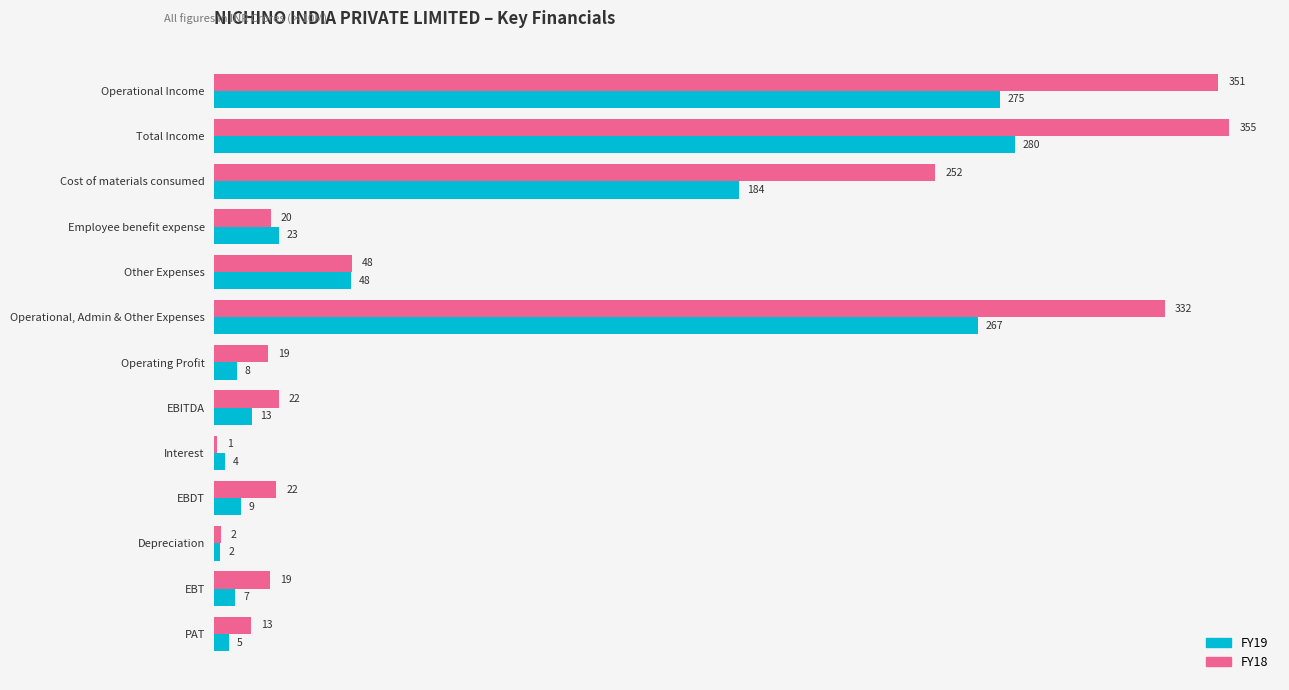

Is the value of FY18 at EBITDA greater than the value of FY19 at PAT?

Yes